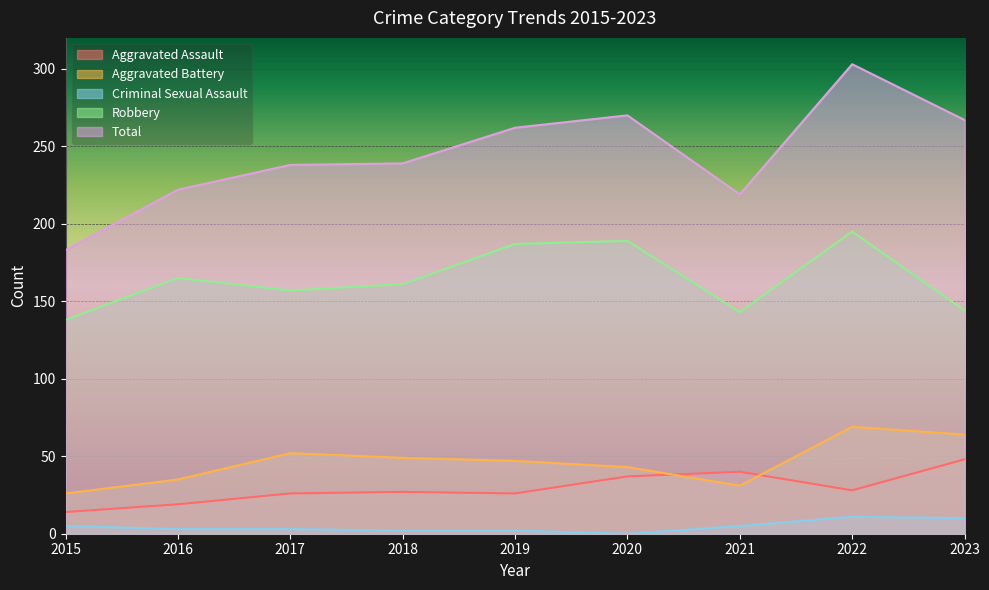

What is the average value of the Aggravated Assault series?

29